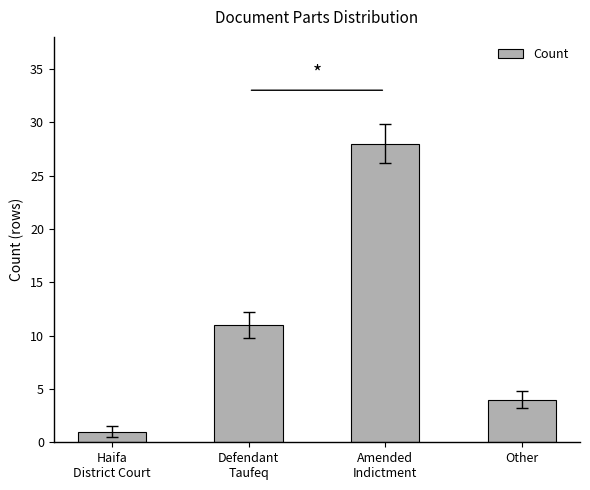

Which category has the lowest value across all series?

Haifa
District Court